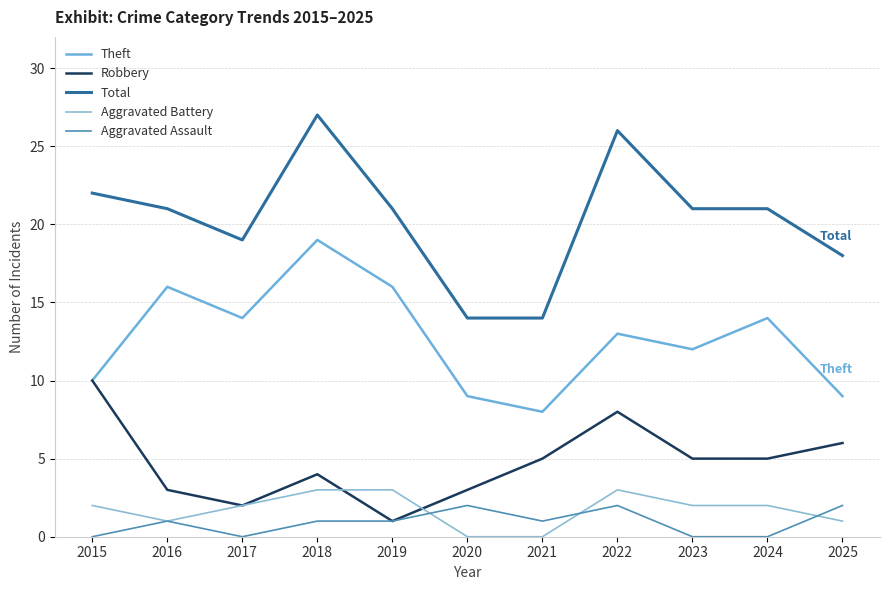

True or false: Aggravated Assault and Theft cross at least once.

False